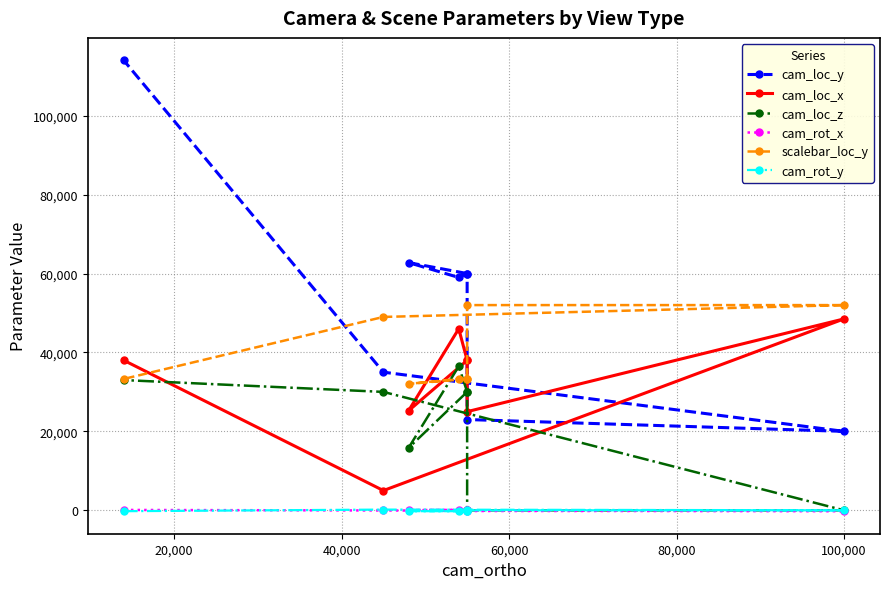

Read the scalebar_loc_y value at 100,000.

52000